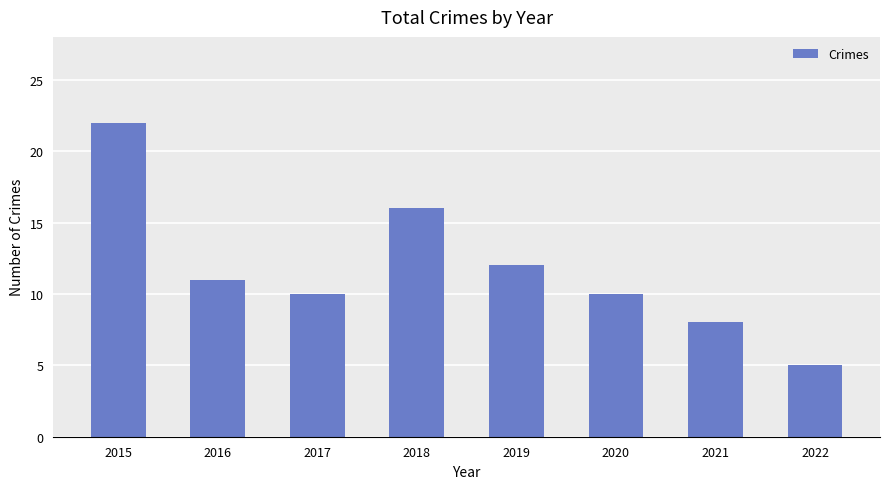

What is the average value?

12